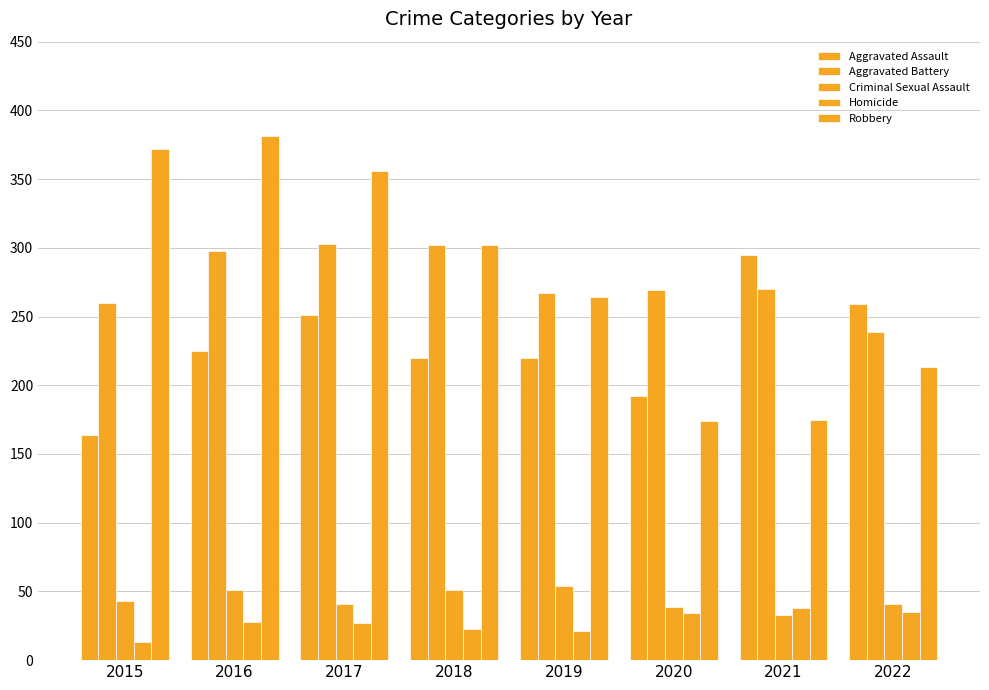

How many groups of bars are there?

8